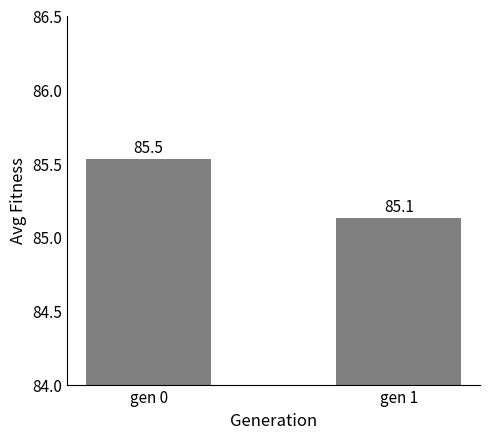

Reading left to right, transcribe all the data shown in this chart.

gen 0=85.5	gen 1=85.1